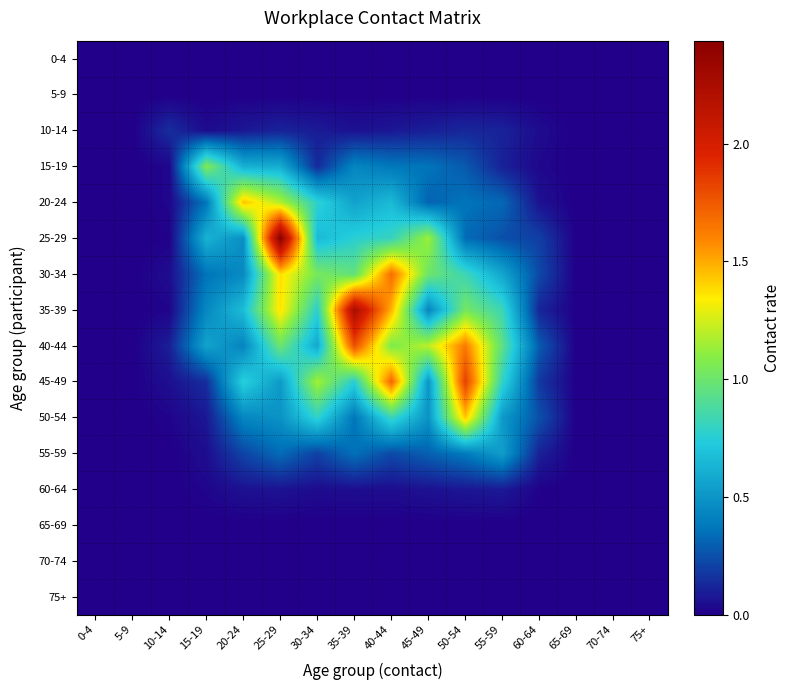

At 25-29, list the series in order from smallest to largest.

0-4, 5-9, 65-69, 70-74, 75+, 60-64, 10-14, 55-59, 50-54, 45-49, 15-19, 40-44, 20-24, 35-39, 30-34, 25-29